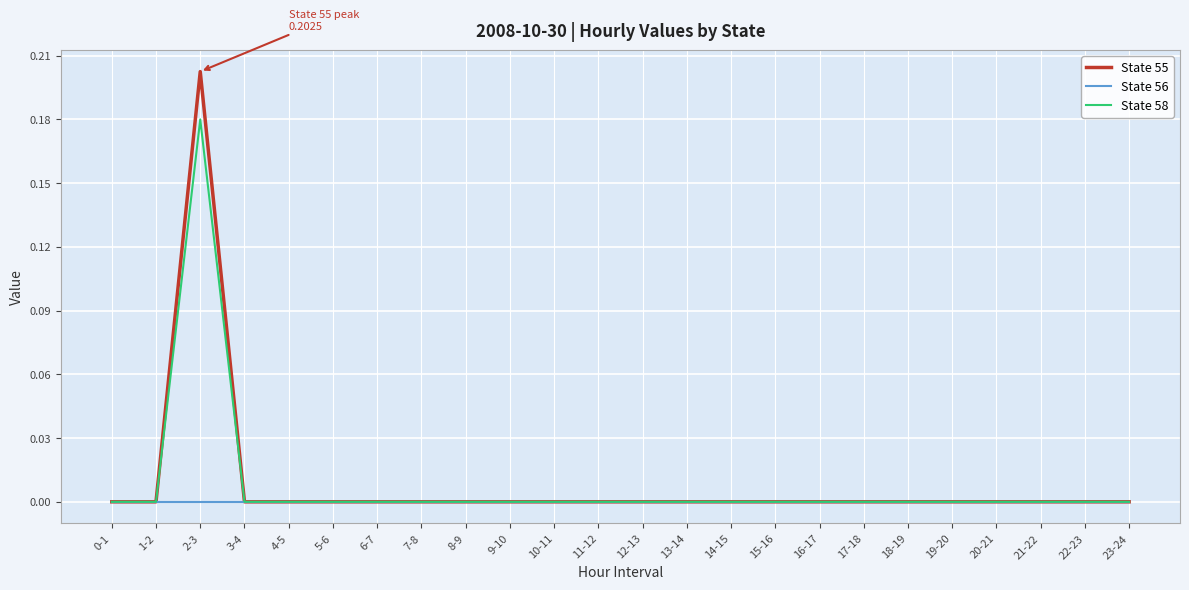

Rank the series by their maximum value, from highest to lowest.

State 55, State 58, State 56